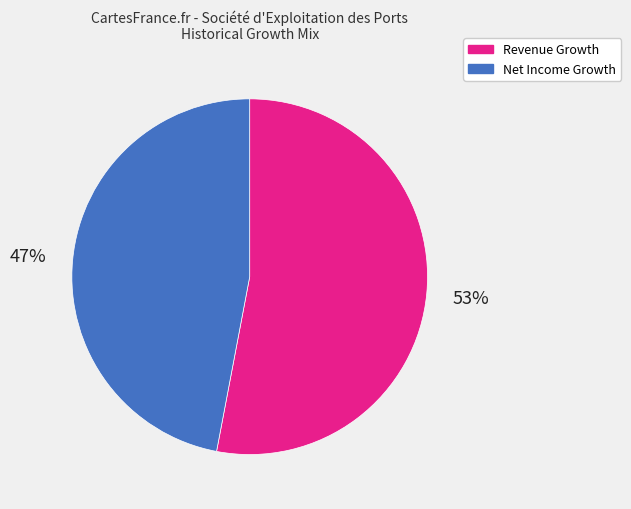

Count the number of slices in the pie.

2